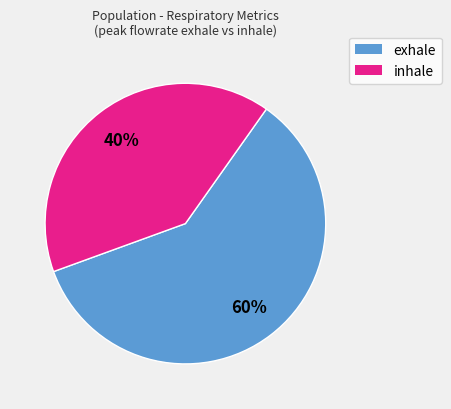

To the nearest percent, what is the average slice percentage?

50%